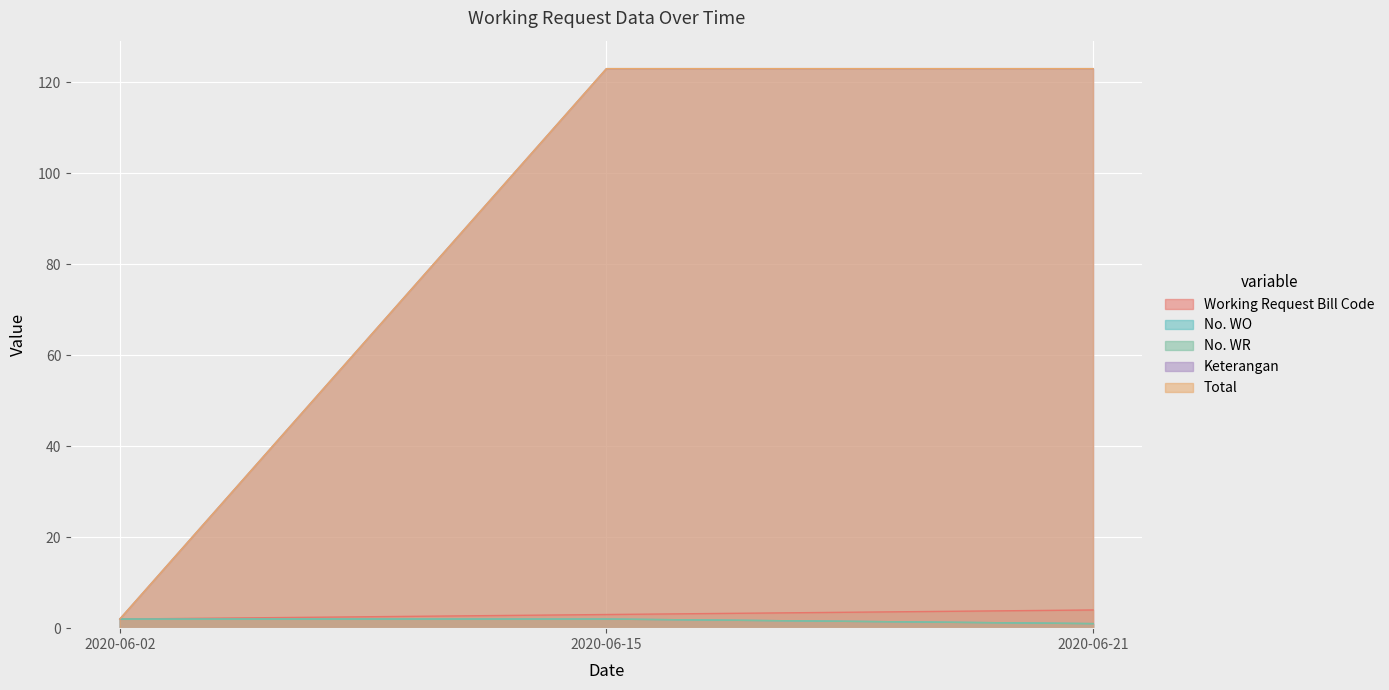

What is the highest value of the No. WR series?

2